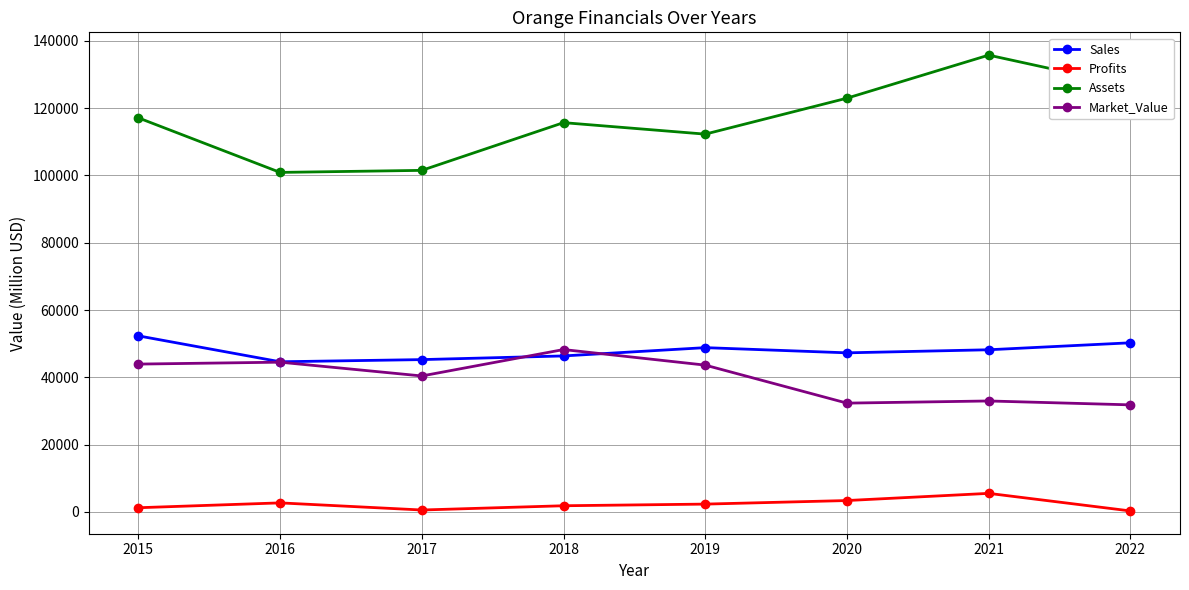

Which series has the widest spread of values?

Assets